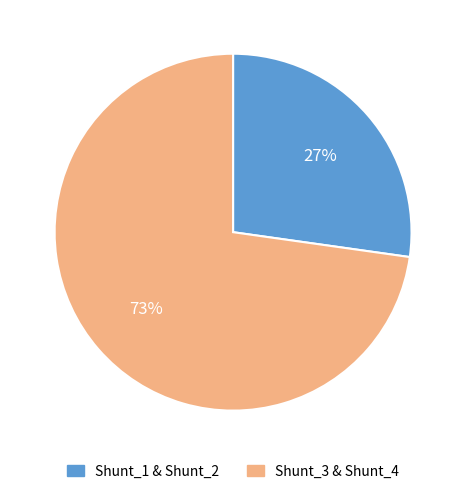

Is there any slice that represents more than half of the pie?

Yes